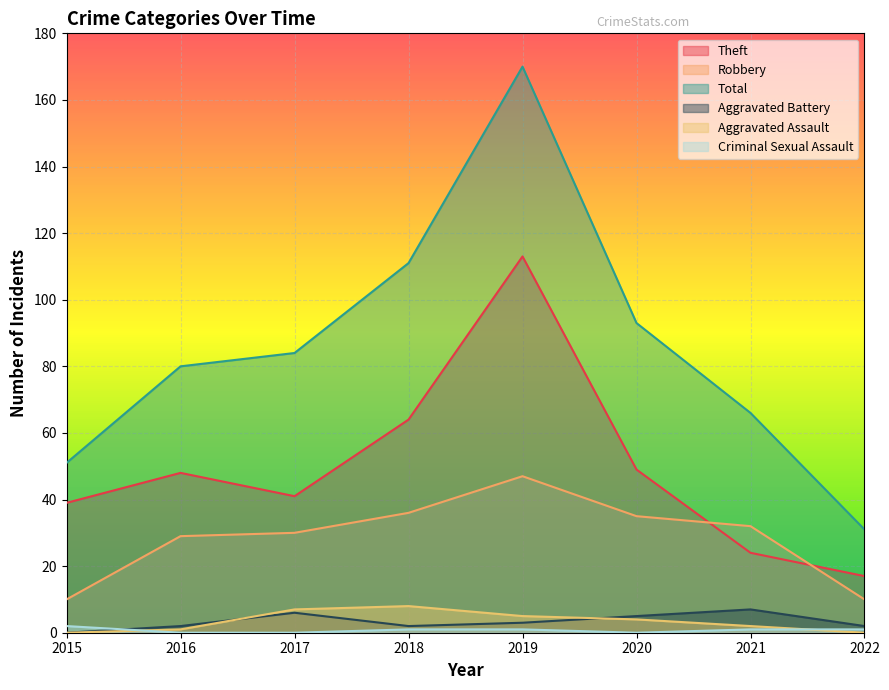

Reading left to right, what are all the values shown in this chart?

Theft: 39	48	41	64	113	49	24	17
Robbery: 10	29	30	36	47	35	32	10
Total: 51	80	84	111	170	93	66	31
Aggravated Battery: 0	2	6	2	3	5	7	2
Aggravated Assault: 0	1	7	8	5	4	2	0
Criminal Sexual Assault: 2	0	0	1	1	0	1	1